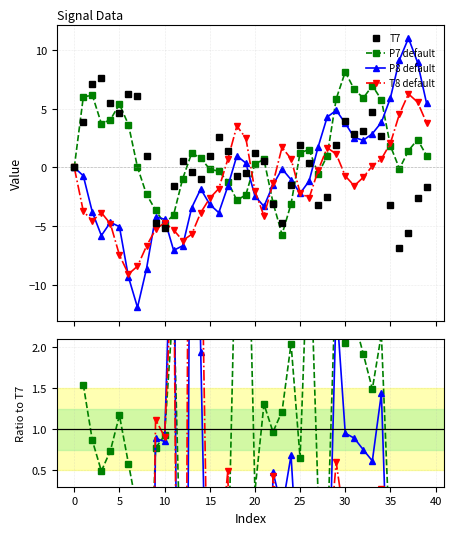

Between 38 and 39, which is larger?

39